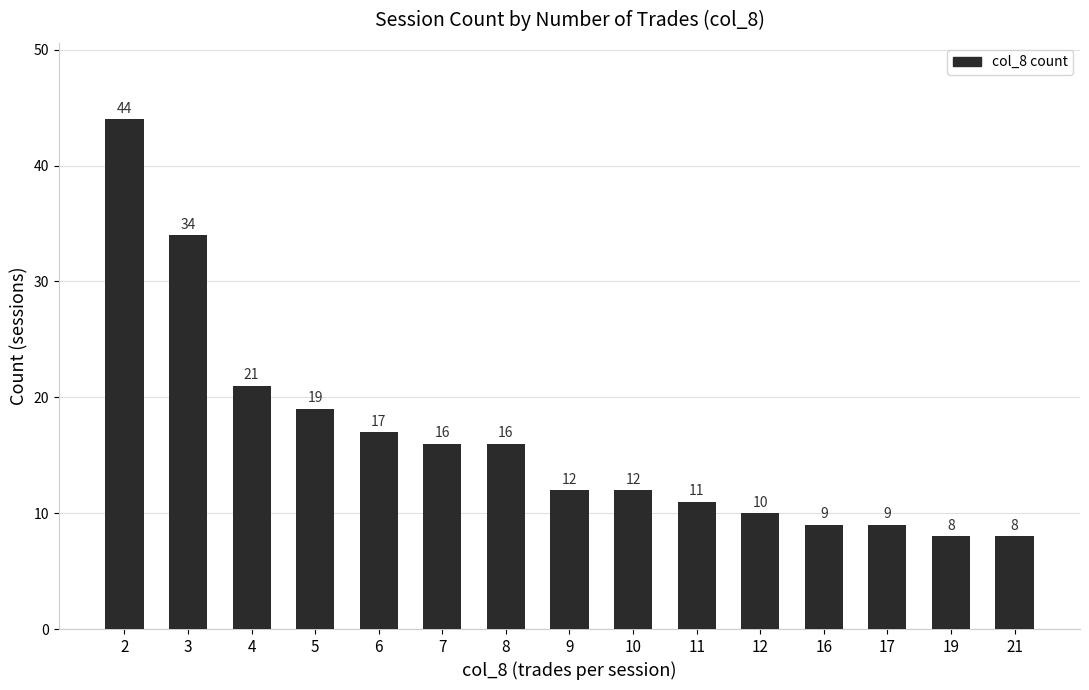

What is the change in value from 5 to 10?

-7